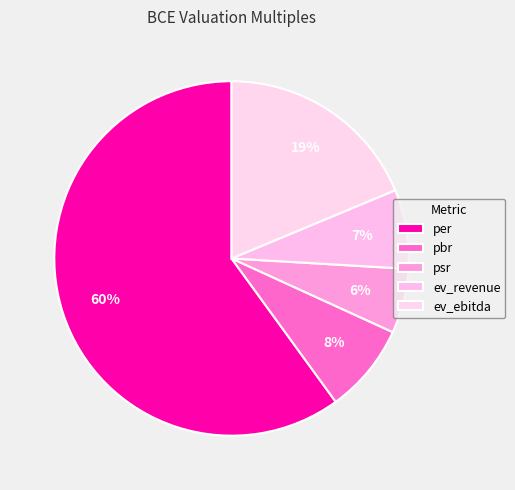

To the nearest percent, what portion does pbr represent?

8%